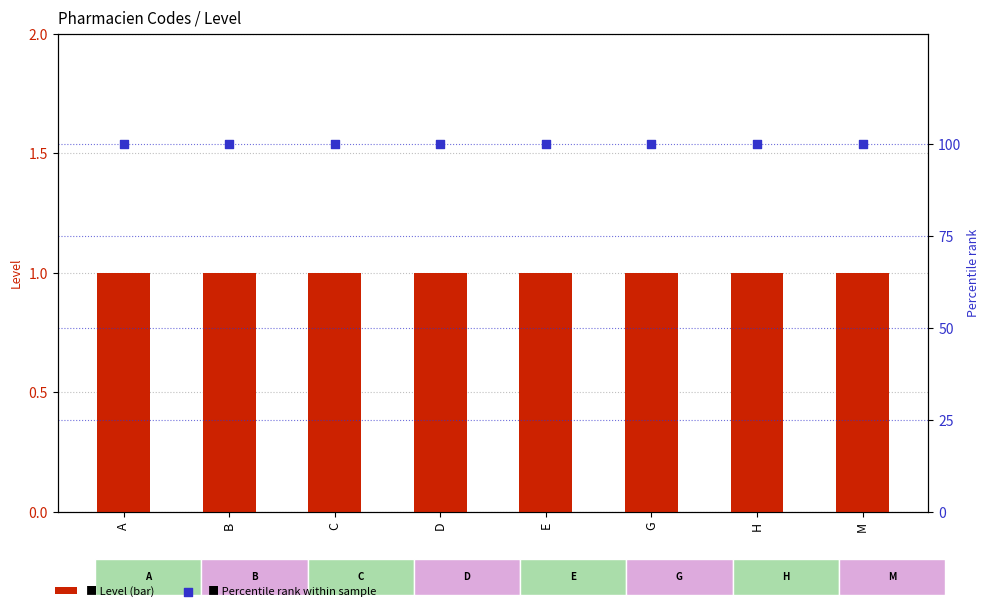

At which category is the sum across all series the highest?

A